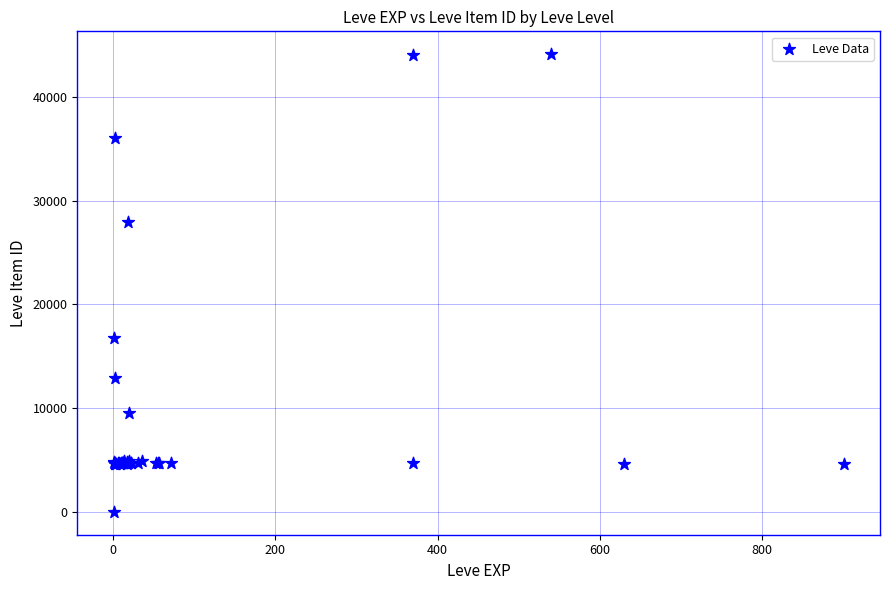

What Y value in the scatter plot is closest to 22050?

16734